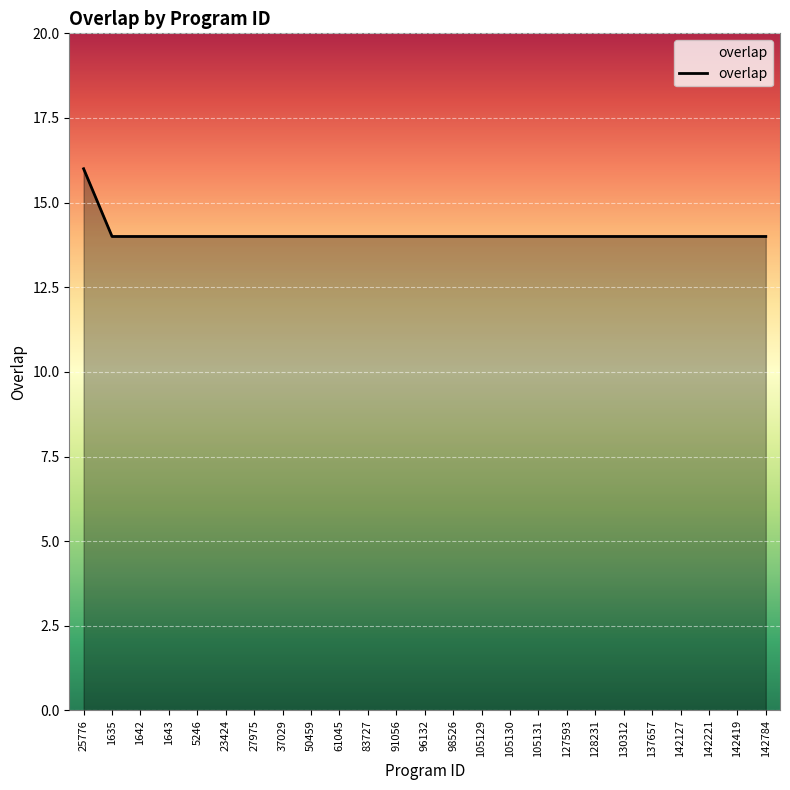

How many lines are shown in the chart?

1